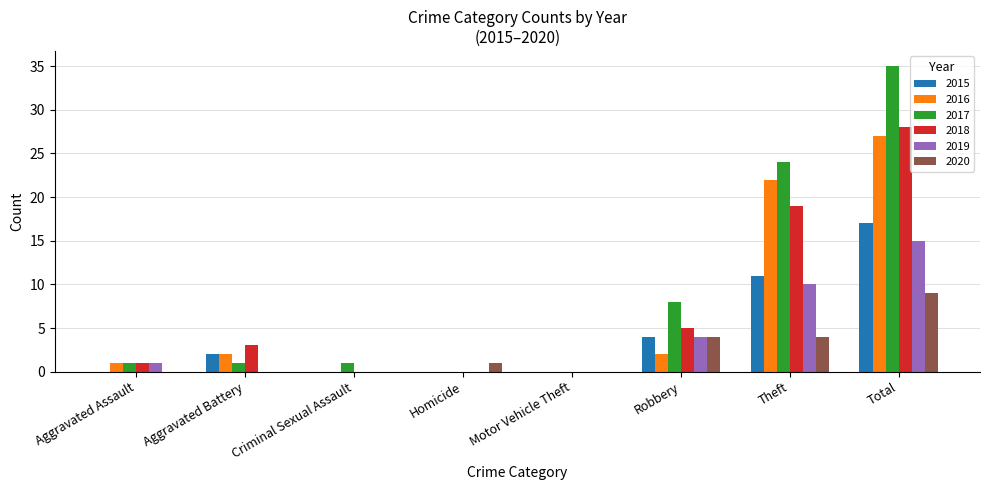

At which label does 2019 reach its peak?

Total